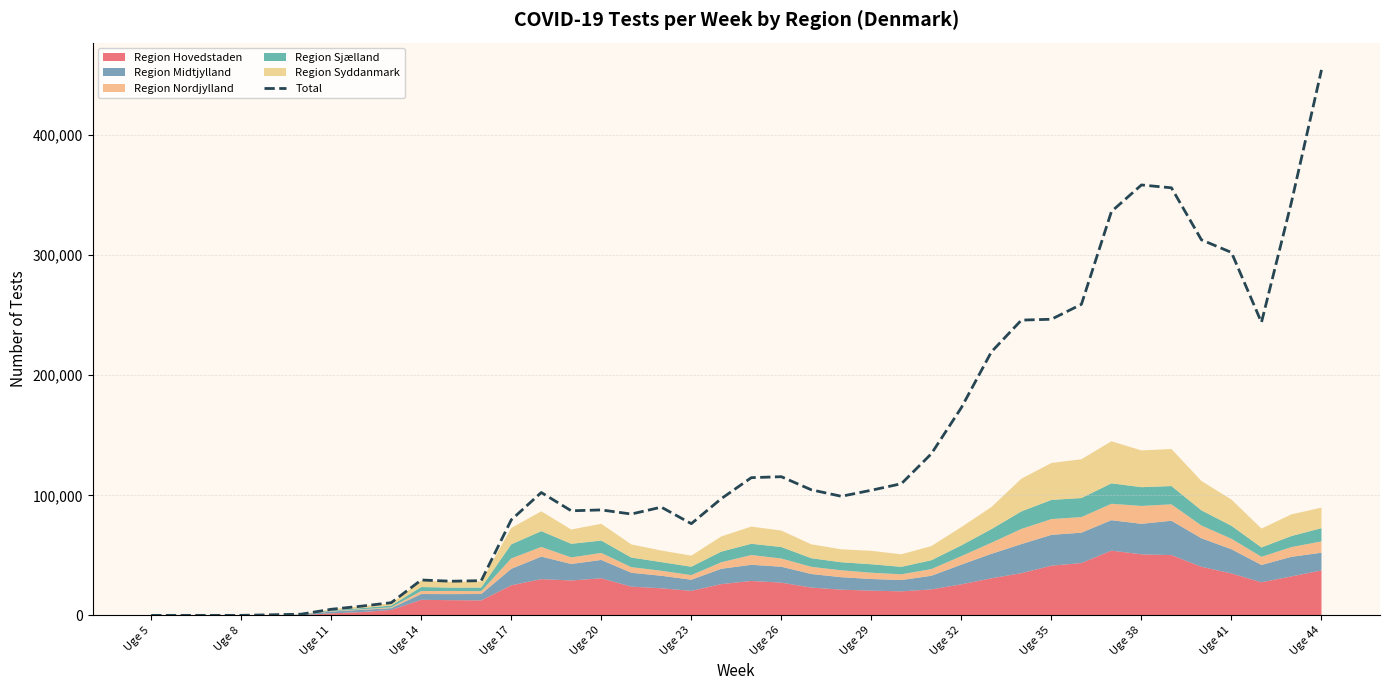

At which label does Total reach its peak?

Uge 44